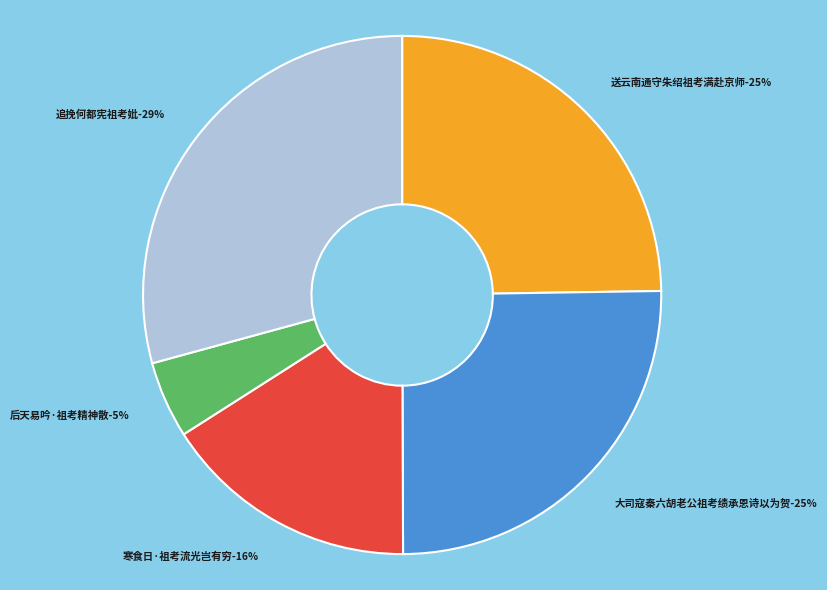

Which has a higher value, 后天易吟·祖考精神散 or 寒食日·祖考流光岂有穷?

寒食日·祖考流光岂有穷